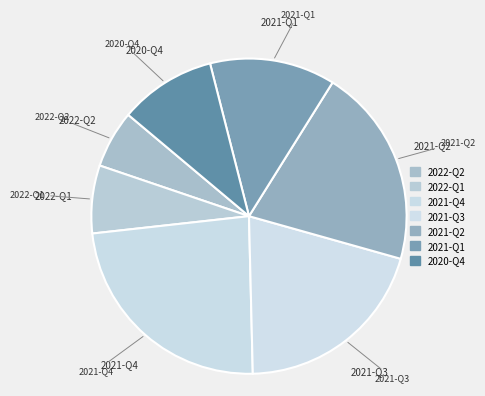

What is the largest slice in the pie chart?

2021-Q4